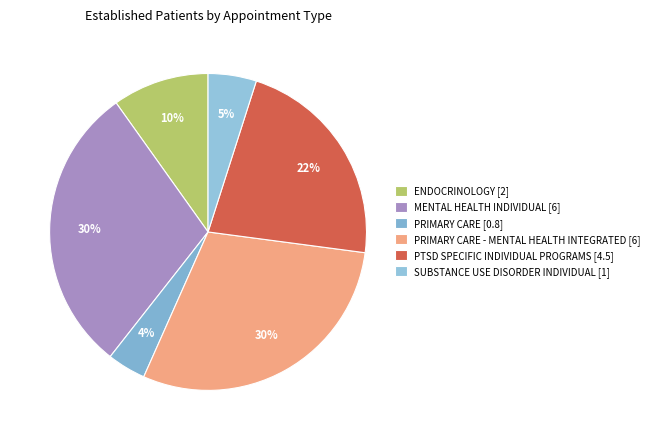

Rank the categories by value from lowest to highest.

PRIMARY CARE, SUBSTANCE USE DISORDER INDIVIDUAL, ENDOCRINOLOGY, PTSD SPECIFIC INDIVIDUAL PROGRAMS, MENTAL HEALTH INDIVIDUAL, PRIMARY CARE - MENTAL HEALTH INTEGRATED